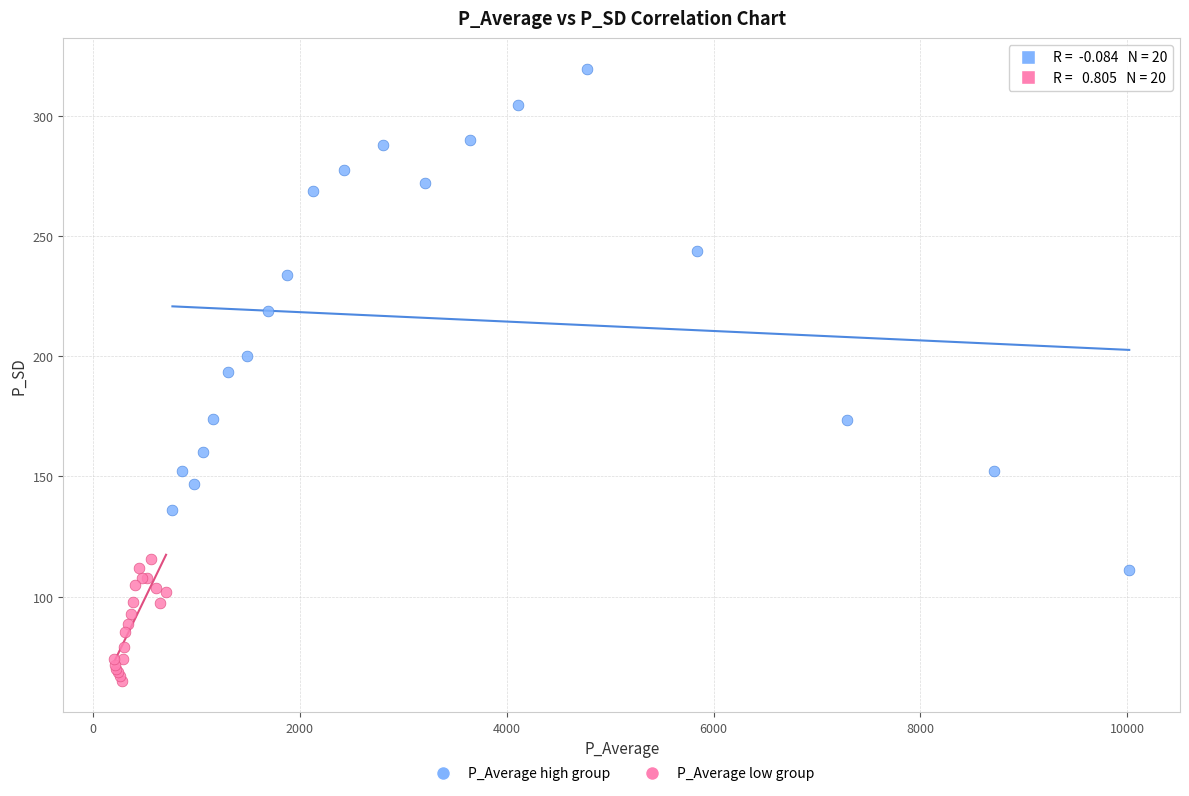

Which series reaches the maximum Y coordinate?

P_Average high group